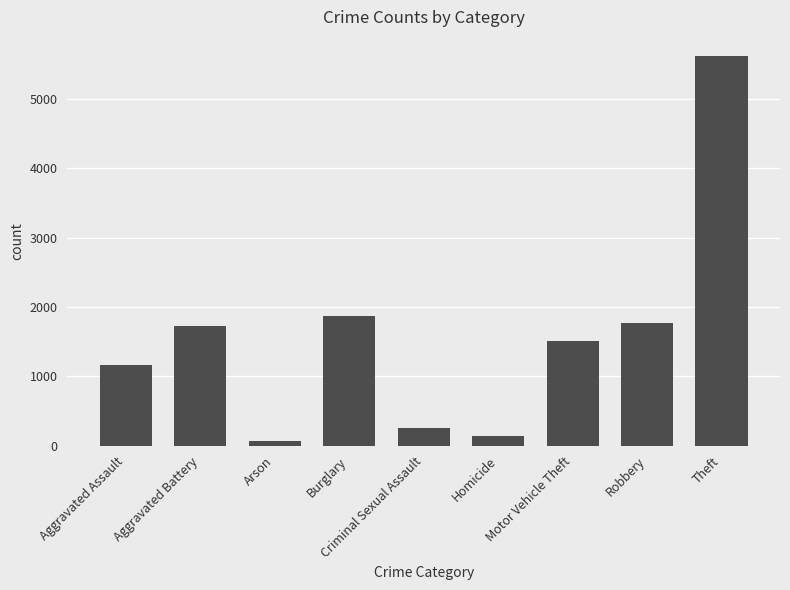

True or false: the data shows 251 at Criminal Sexual Assault.

True